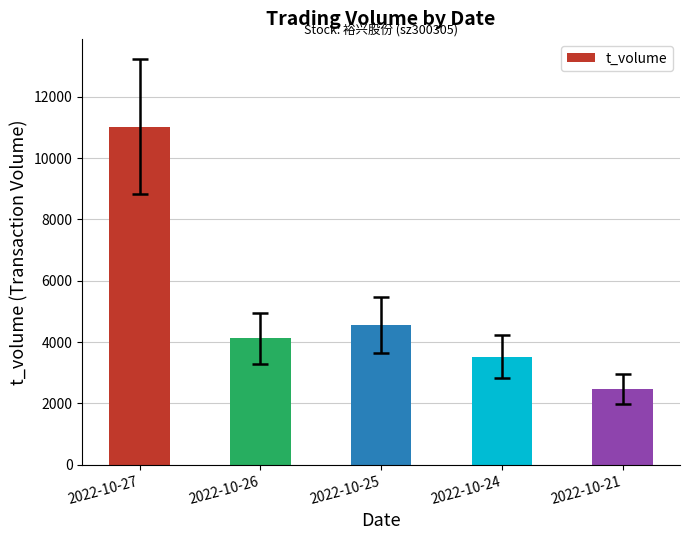

True or false: the data shows 1728 at 2022-10-26.

False